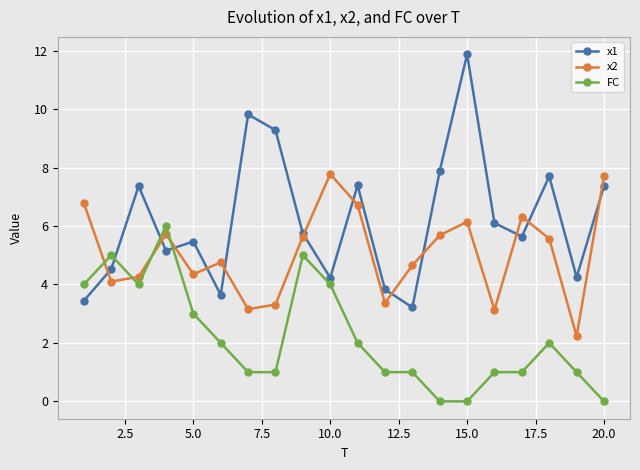

How many data points in FC are less than 2?

10